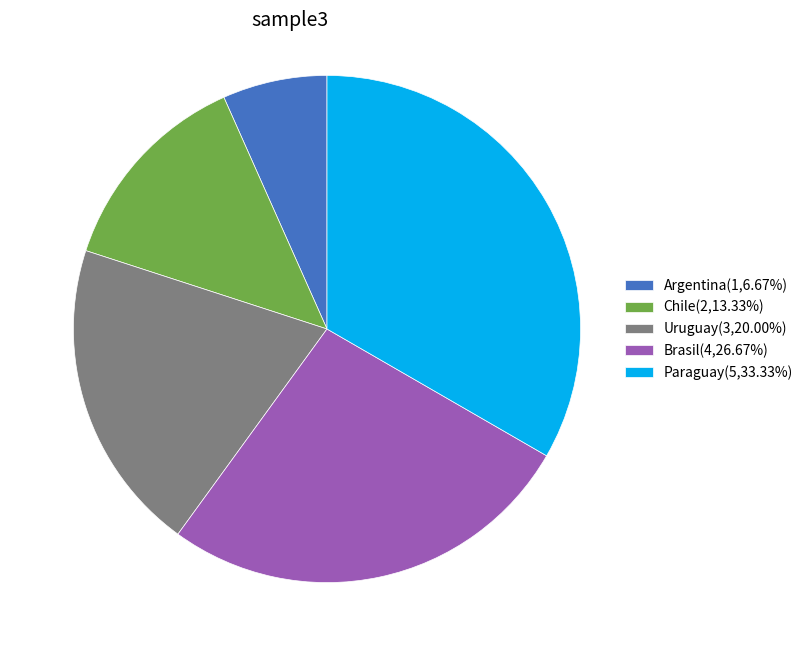

Which has a higher value, Paraguay or Uruguay?

Paraguay